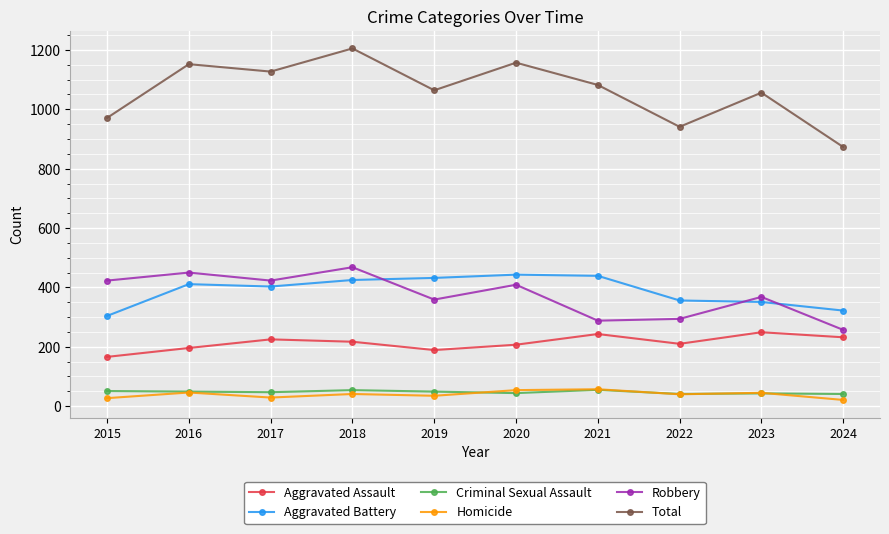

What is the minimum value for Criminal Sexual Assault?

41